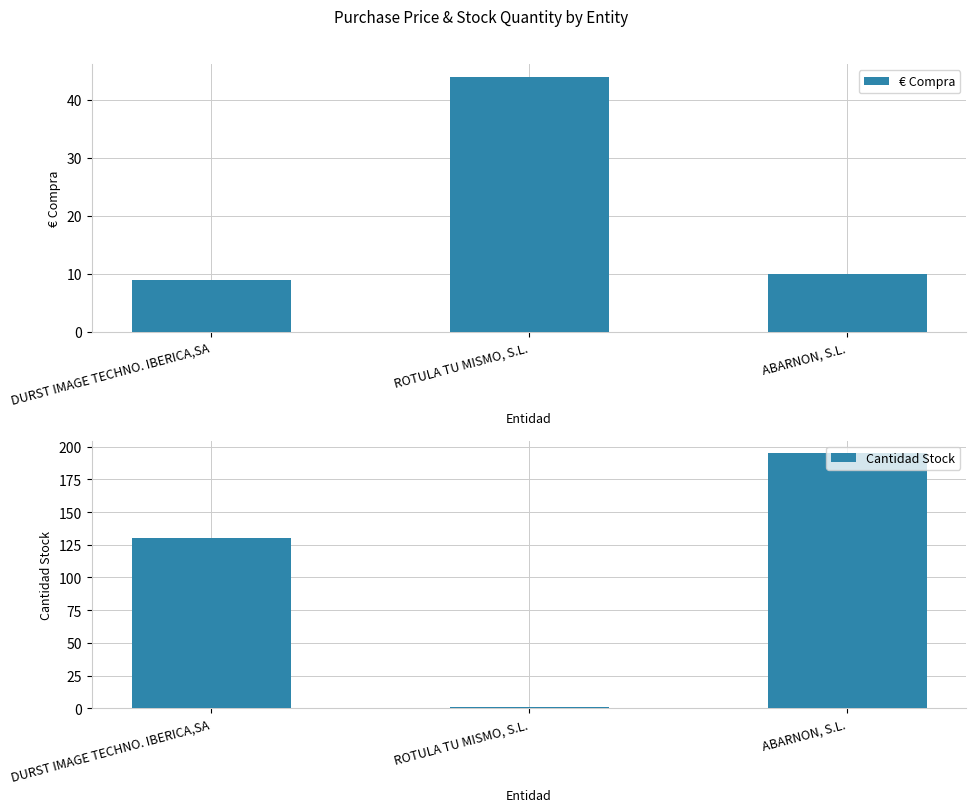

What is the label of the 3rd bar from the right?

DURST IMAGE TECHNO. IBERICA,SA